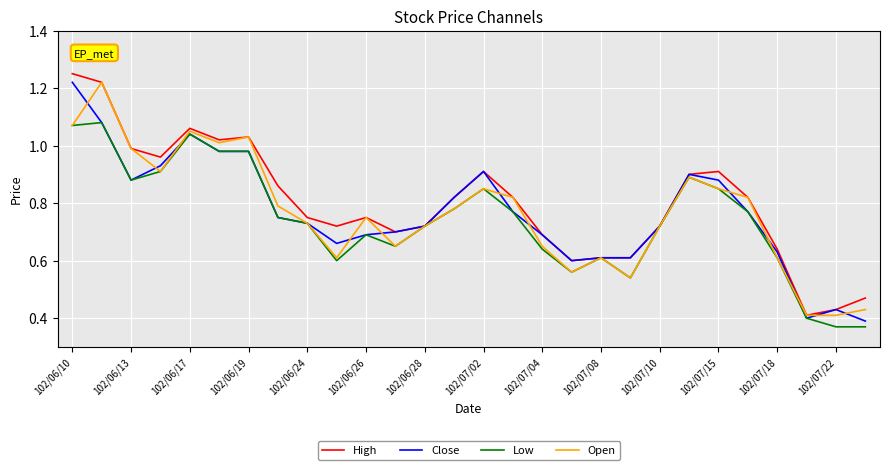

At which label does Close reach its peak?

102/06/10